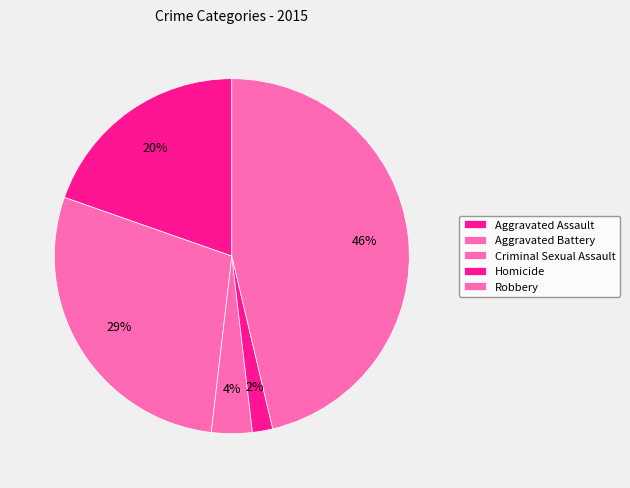

True or false: Aggravated Assault accounts for 12% of the total.

False